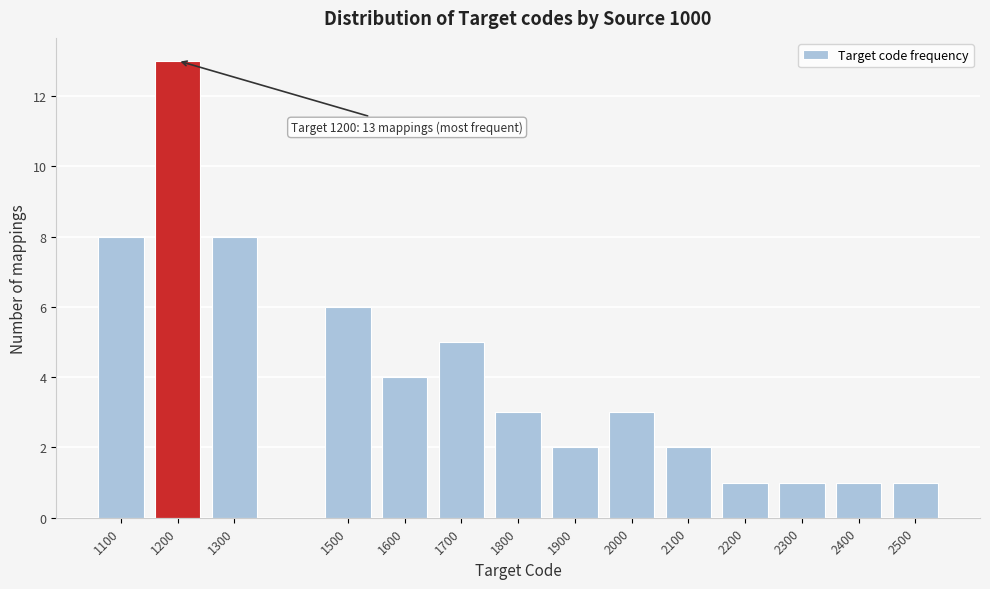

Reading left to right, list all the values displayed in this chart.

1100=8	1200=13	1300=8	1500=6	1600=4	1700=5	1800=3	1900=2	2000=3	2100=2	2200=1	2300=1	2400=1	2500=1